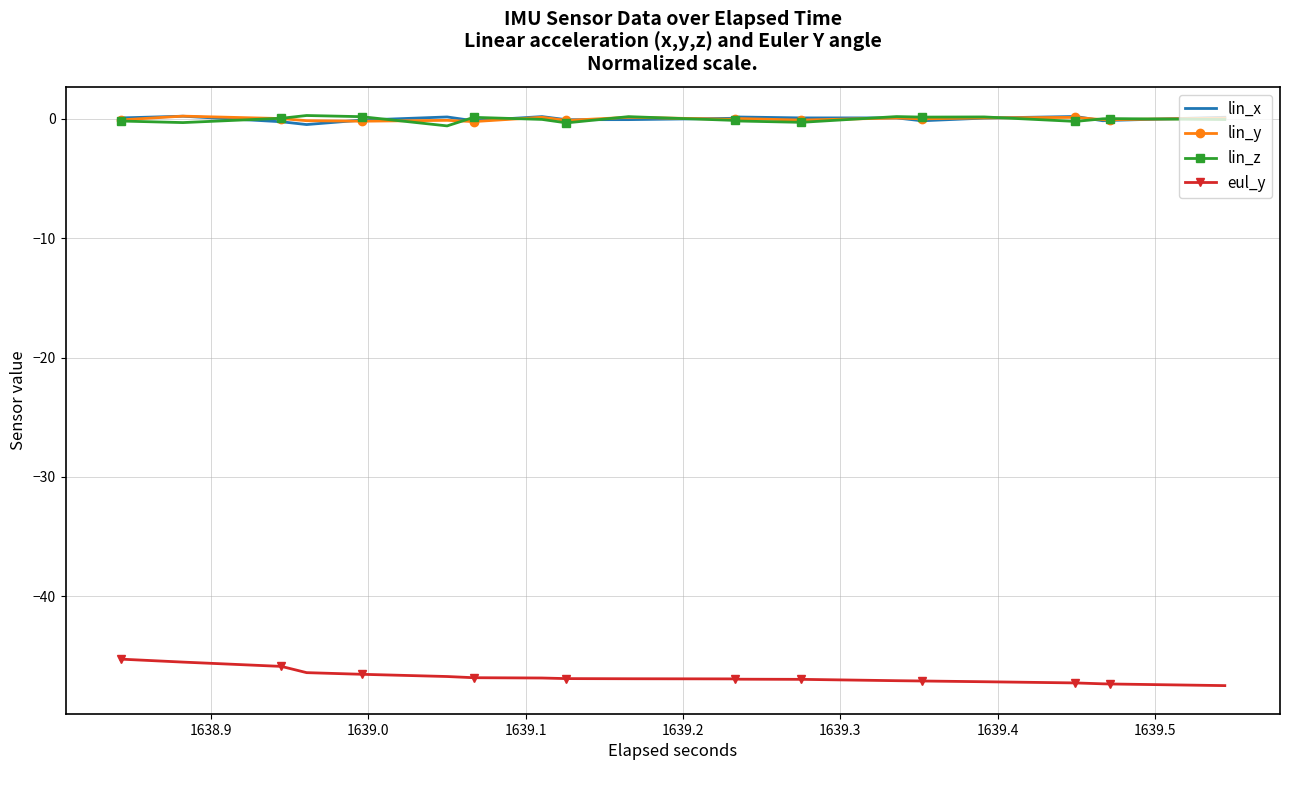

True or false: eul_y and lin_x cross at least once.

False